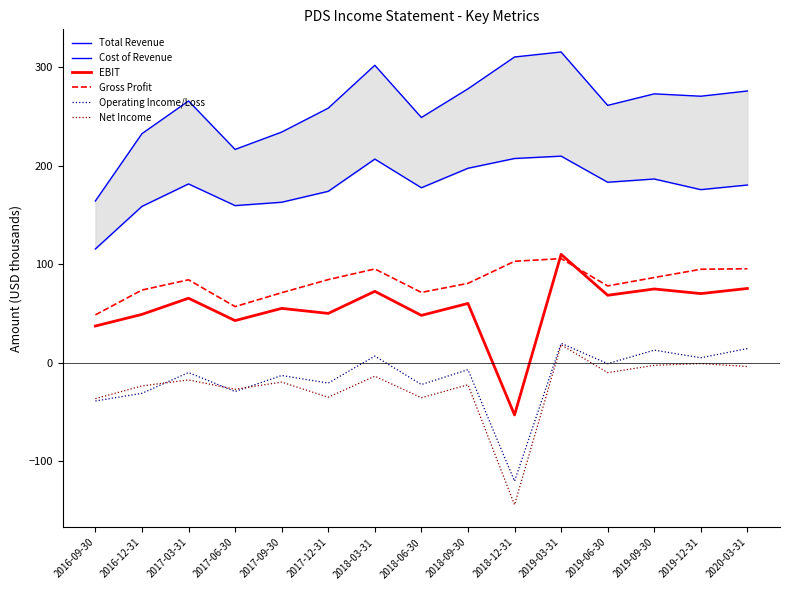

What is the smallest value displayed?

-144.1